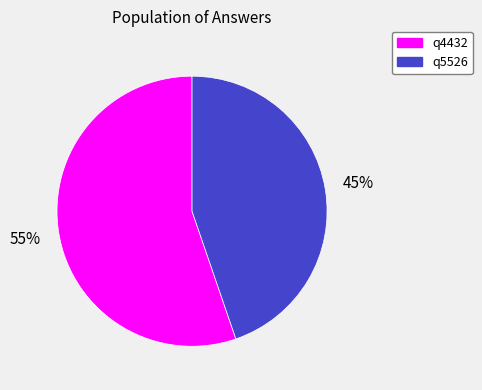

To the nearest percent, what portion does q5526 represent?

45%